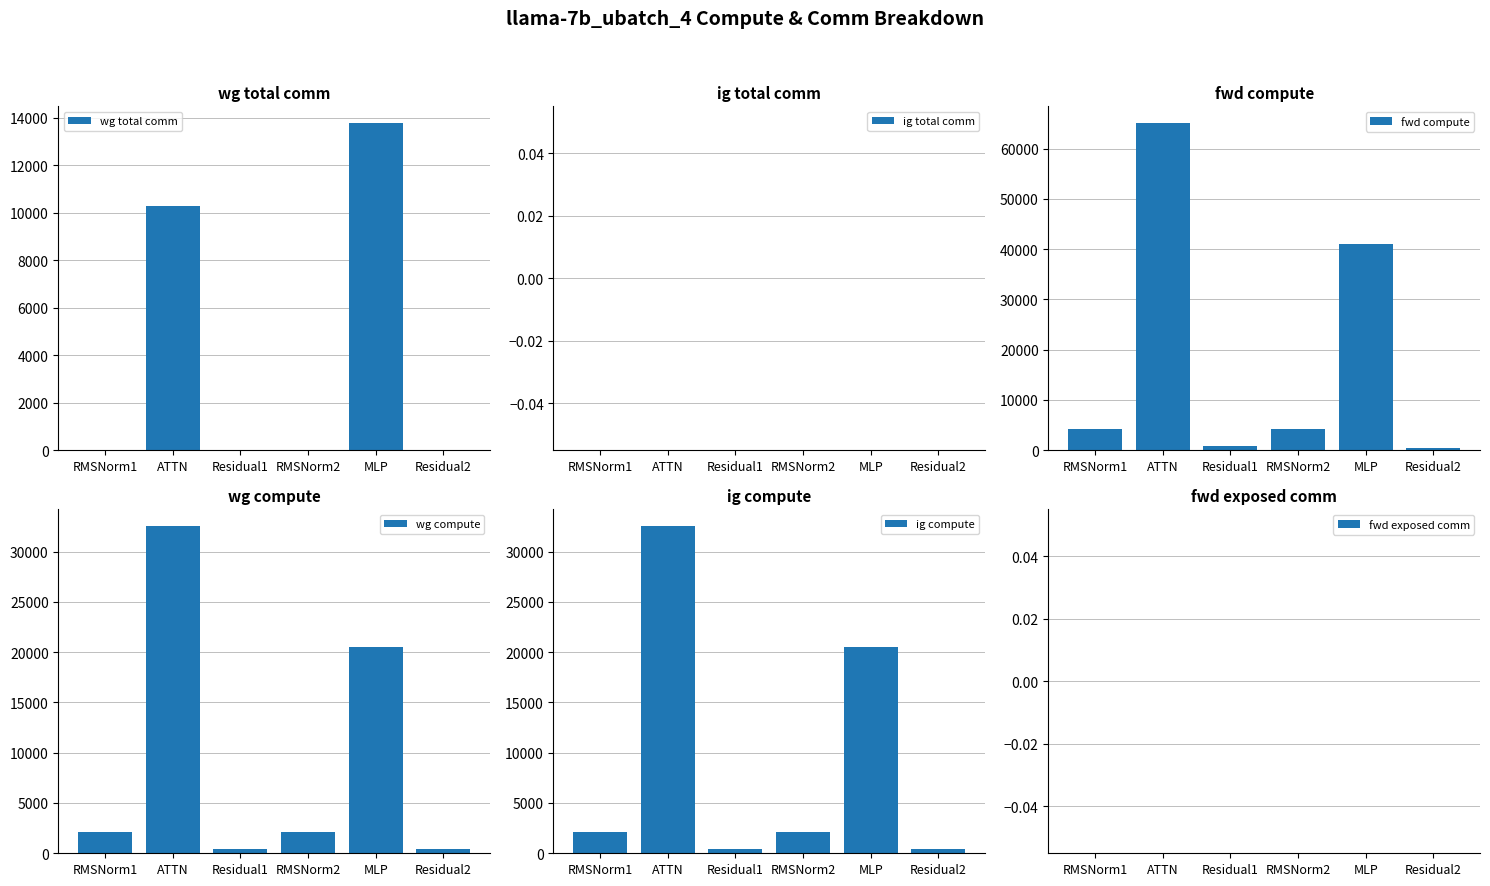

List the labels in order of ig total comm value, smallest first.

RMSNorm1, ATTN, Residual1, RMSNorm2, MLP, Residual2